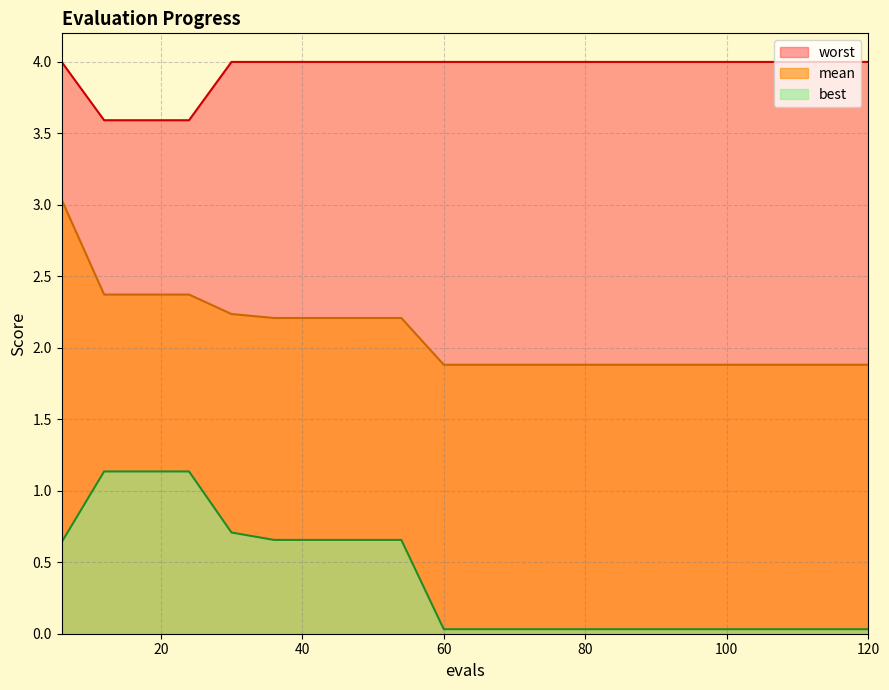

Which series has the widest spread of values?

mean